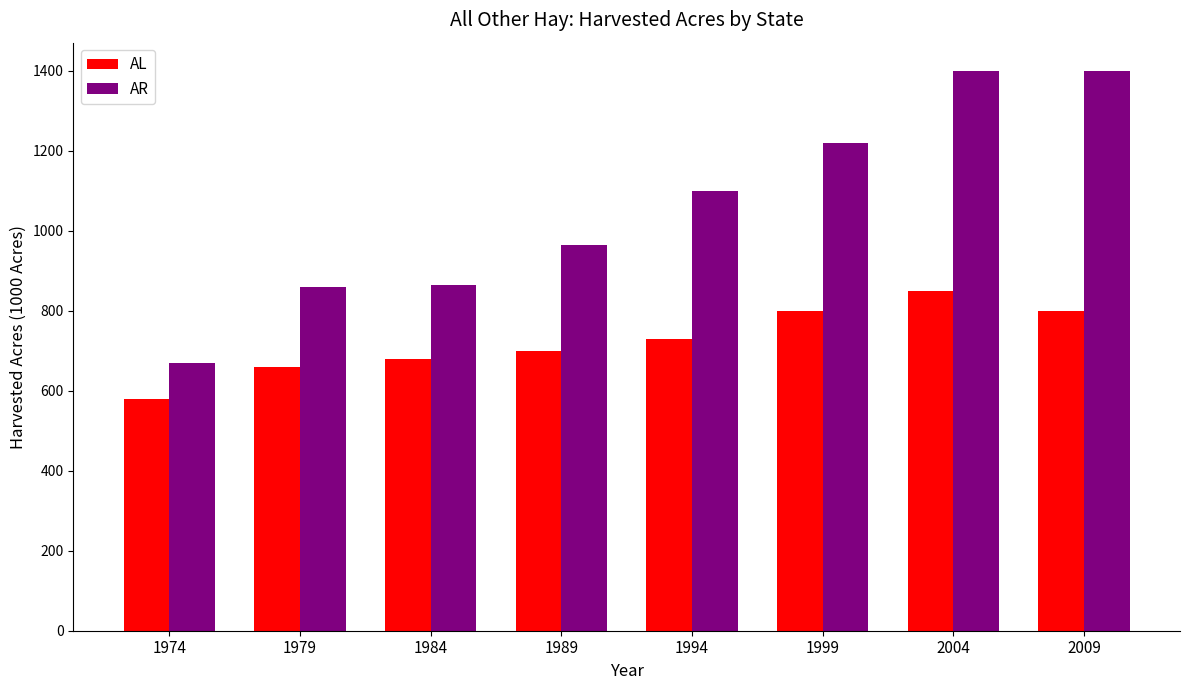

Which category has the lowest value across all series?

1974